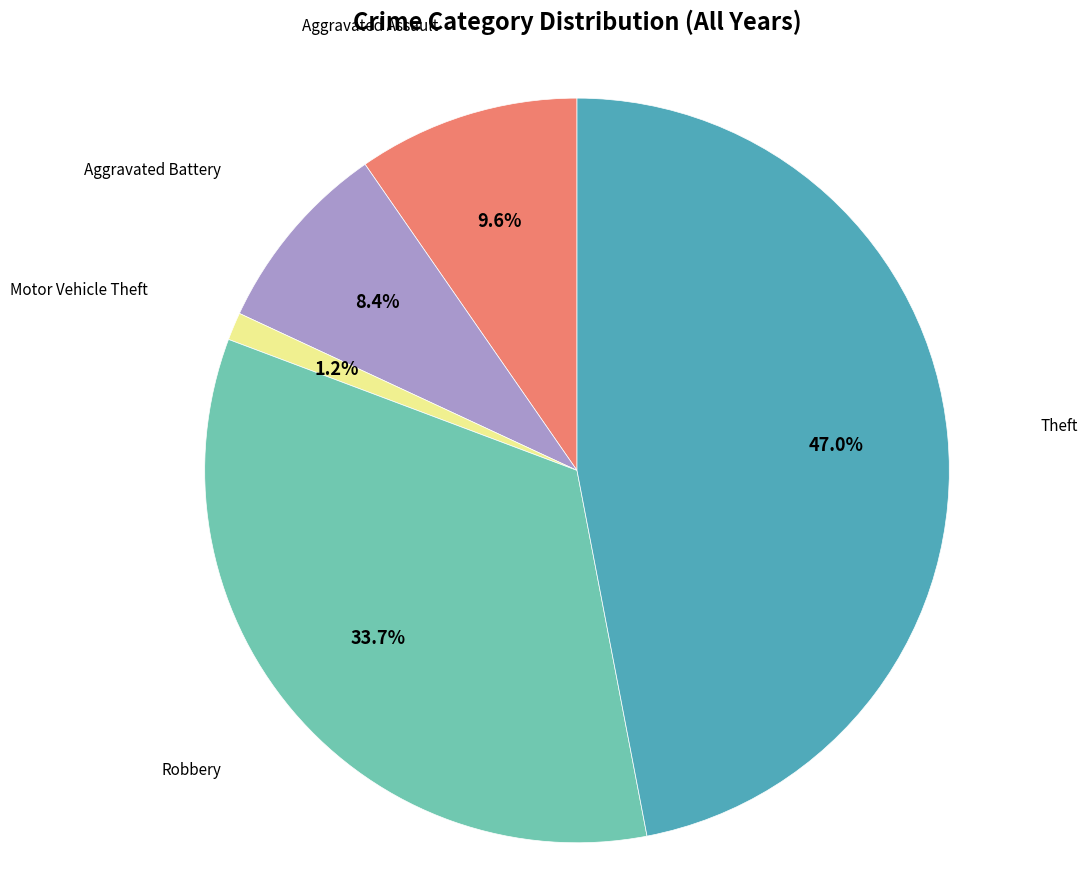

Does Aggravated Assault account for over 50% of the chart?

No